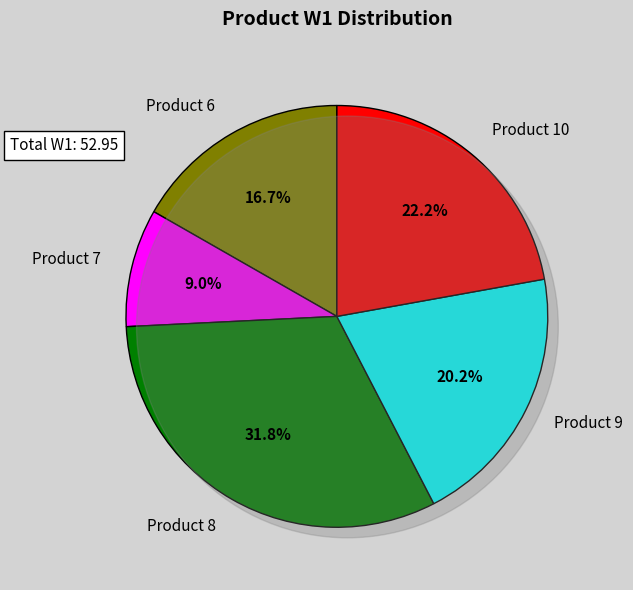

To the nearest percent, what is the average slice percentage?

20%